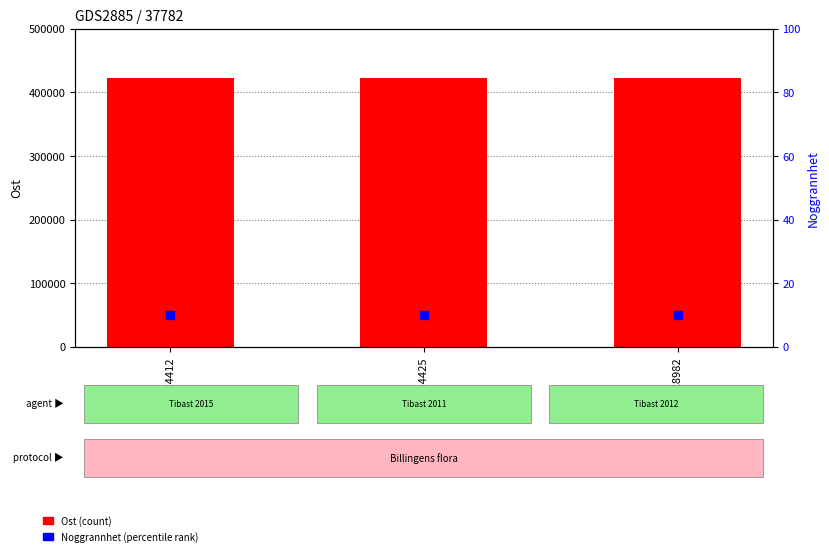

Which series has the widest spread of Y values?

Ost (count)